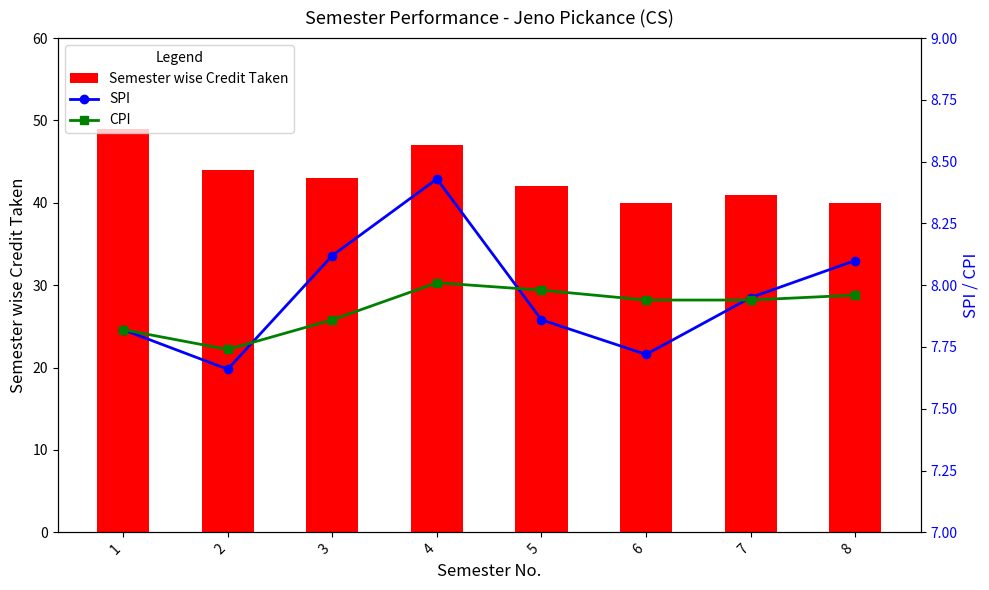

What is the sum of the CPI values at 7 and 6?

15.9